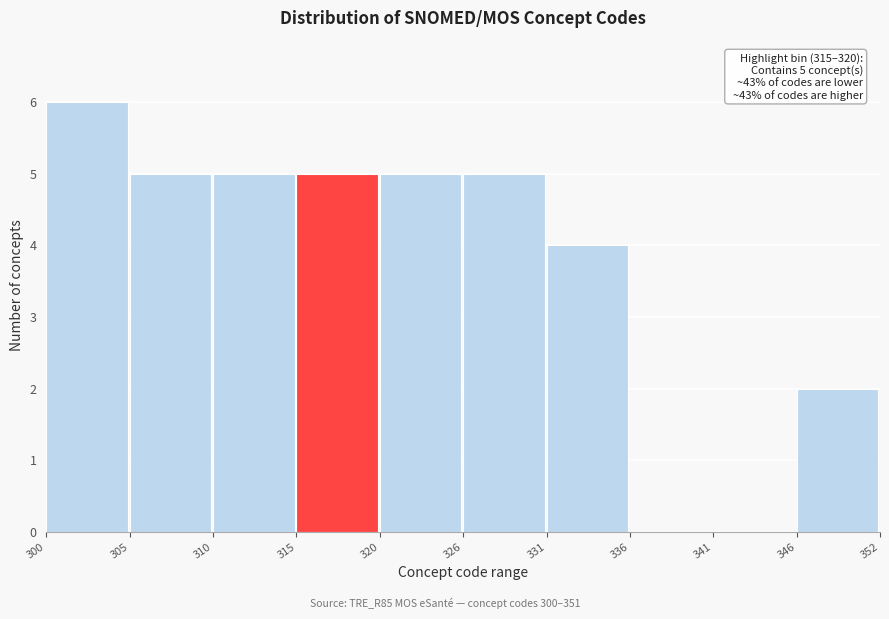

Reading right to left, list all the values displayed in this chart.

346=2	341=0	336=0	331=4	326=5	320=5	315=5	310=5	305=5	300=6